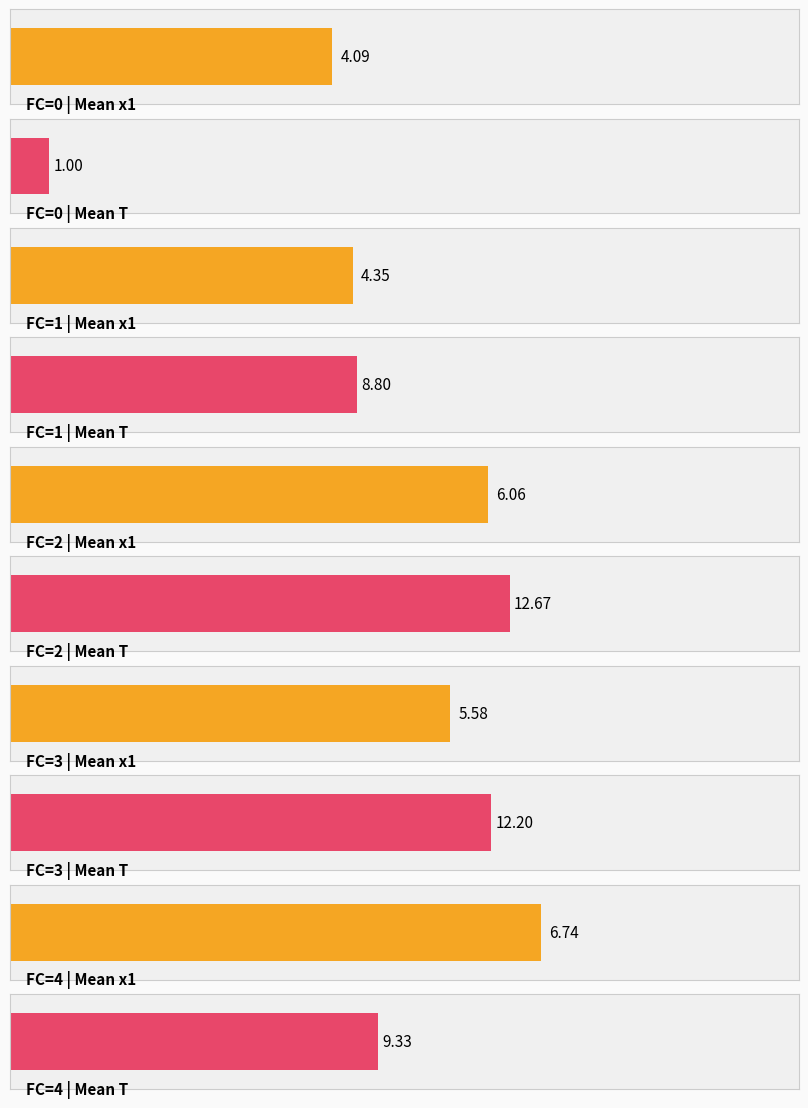

At 3, list the series in order from largest to smallest.

mean_T, mean_x1